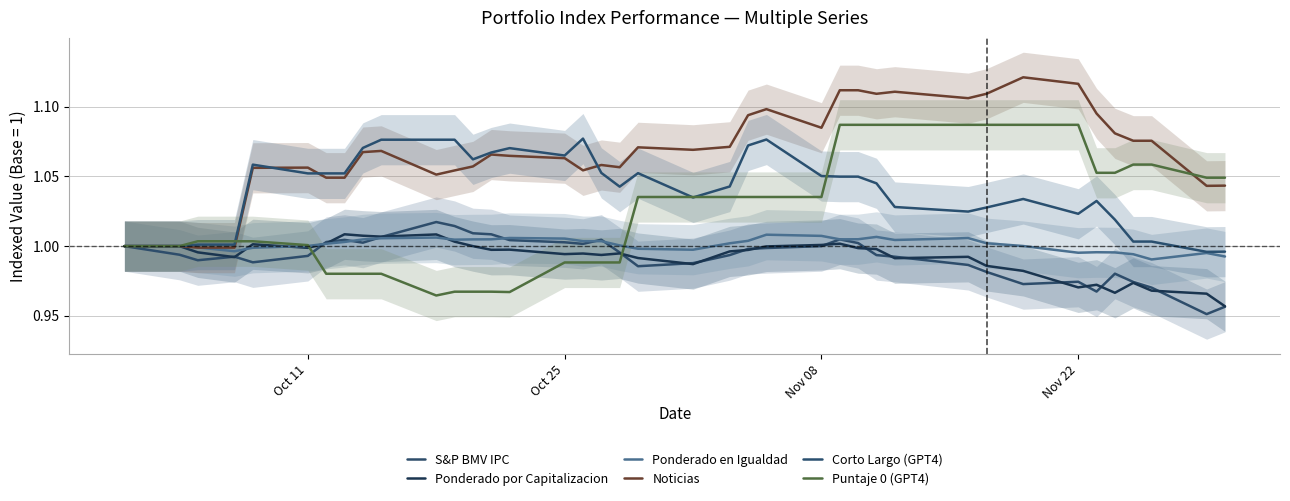

Reading left to right, what are all the values shown in this chart?

S&P BMV IPC: 1.0	1.0	1.0	1.0	1.0	1.0	1.0	1.0	1.0	1.0	1.0	1.0	1.0	1.0	1.0	1.0	1.0	1.0	1.0	1.0	1.0	1.0	1.0	1.0	1.0	1.0	1.0	1.0	1.0	1.0	1.0	1.0	1.0	1.0	1.0	1.0	1.0	1.0	1.0
Ponderado por Capitalizacion: 1.0	1.0	1.0	1.0	1.0	1.0	1.0	1.0	1.0	1.0	1.0	1.0	1.0	1.0	1.0	1.0	1.0	1.0	1.0	1.0	1.0	1.0	1.0	1.0	1.0	1.0	1.0	1.0	1.0	1.0	1.0	1.0	1.0	1.0	1.0	1.0	1.0	1.0	1.0
Ponderado en Igualdad: 1.0	1.0	1.0	1.0	1.0	1.0	1.0	1.0	1.0	1.0	1.0	1.0	1.0	1.0	1.0	1.0	1.0	1.0	1.0	1.0	1.0	1.0	1.0	1.0	1.0	1.0	1.0	1.0	1.0	1.0	1.0	1.0	1.0	1.0	1.0	1.0	1.0	1.0	1.0
Noticias: 1.0	1.0	1.0	1.0	1.1	1.1	1.0	1.0	1.1	1.1	1.1	1.1	1.1	1.1	1.1	1.1	1.1	1.1	1.1	1.1	1.1	1.1	1.1	1.1	1.1	1.1	1.1	1.1	1.1	1.1	1.1	1.1	1.1	1.1	1.1	1.1	1.1	1.0	1.0
Corto Largo (GPT4): 1.0	1.0	1.0	1.0	1.1	1.1	1.1	1.1	1.1	1.1	1.1	1.1	1.1	1.1	1.1	1.1	1.1	1.1	1.0	1.1	1.0	1.0	1.1	1.1	1.1	1.0	1.0	1.0	1.0	1.0	1.0	1.0	1.0	1.0	1.0	1.0	1.0	1.0	1.0
Puntaje 0 (GPT4): 1.0	1.0	1.0	1.0	1.0	1.0	1.0	1.0	1.0	1.0	1.0	1.0	1.0	1.0	1.0	1.0	1.0	1.0	1.0	1.0	1.0	1.0	1.0	1.0	1.0	1.1	1.1	1.1	1.1	1.1	1.1	1.1	1.1	1.1	1.1	1.1	1.1	1.0	1.0